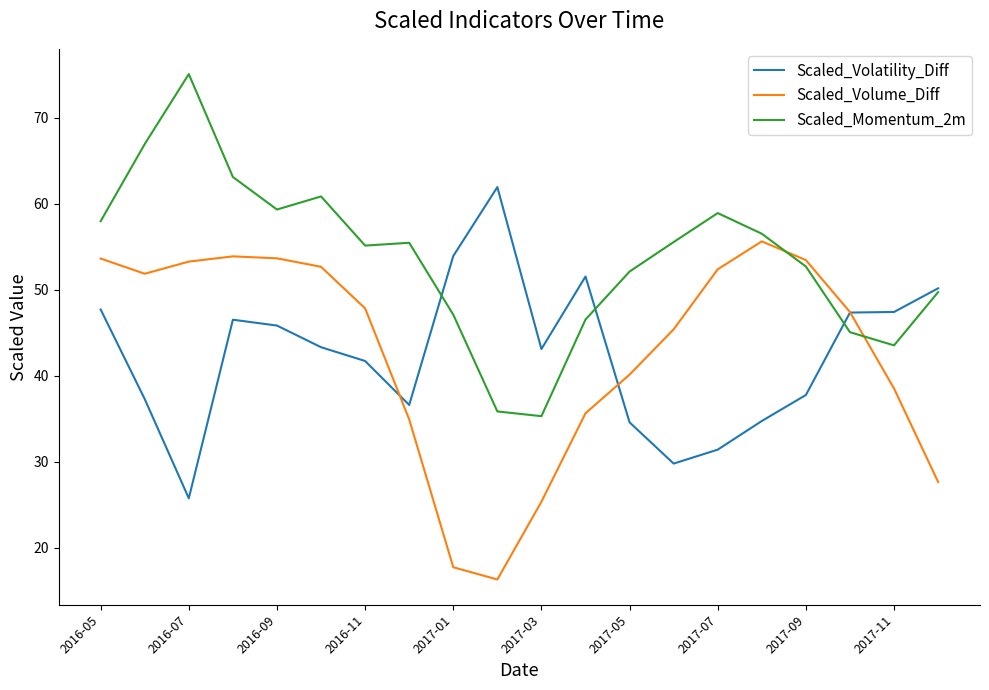

What is the smallest value displayed?

16.3